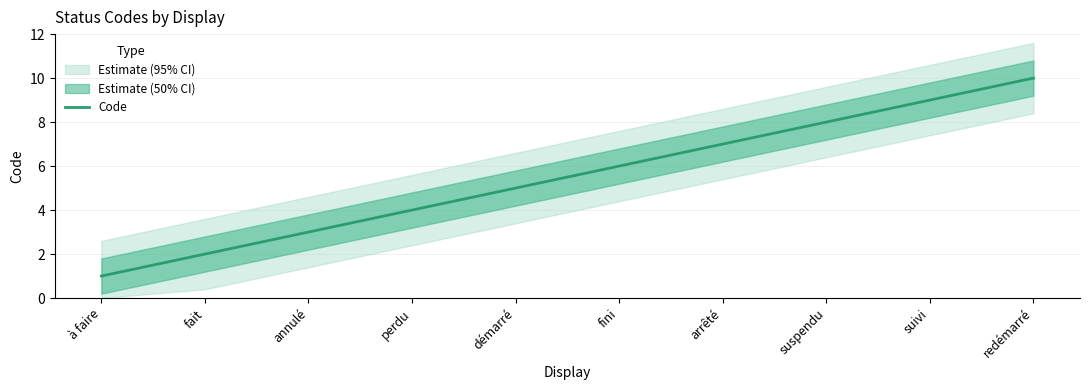

What is the value of the 8th point from the left?

8